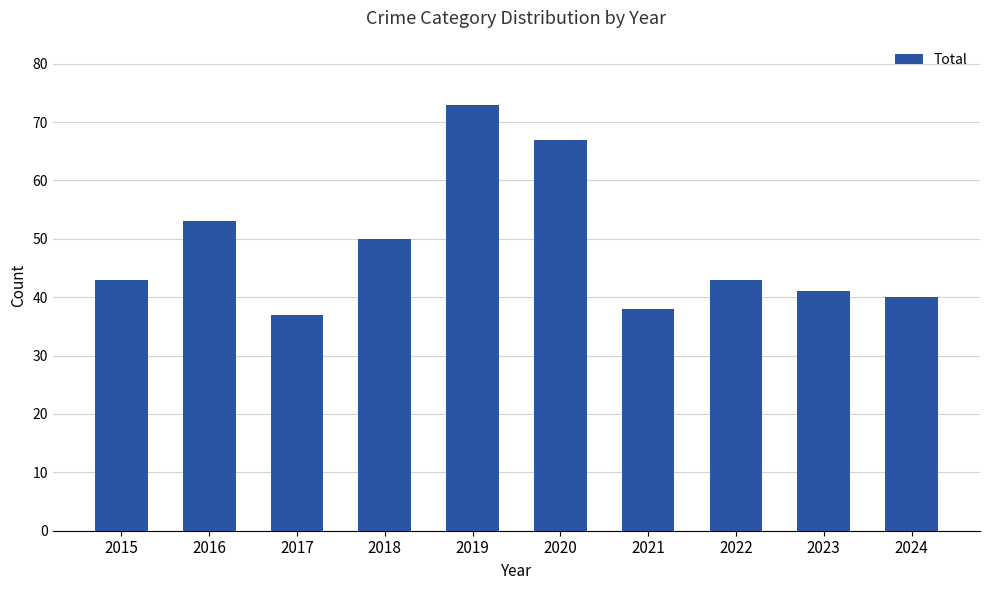

The value at 2015 is 68. True or false?

False